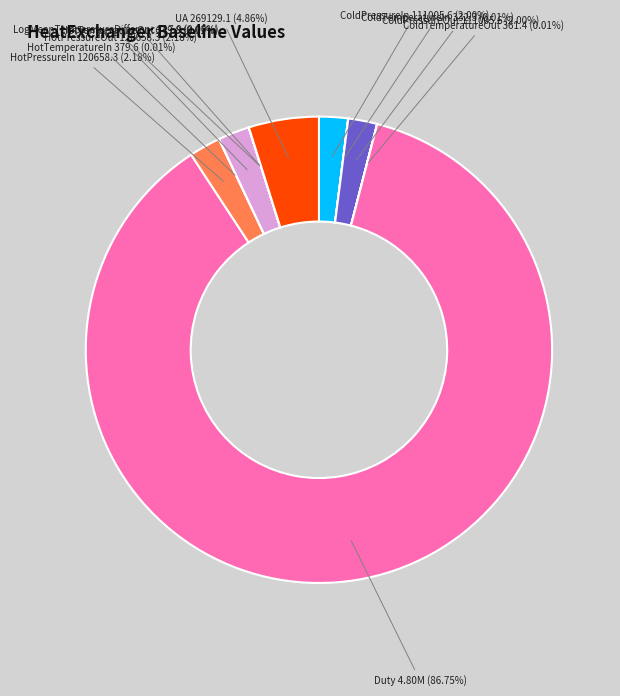

What is the largest slice in the pie chart?

Duty